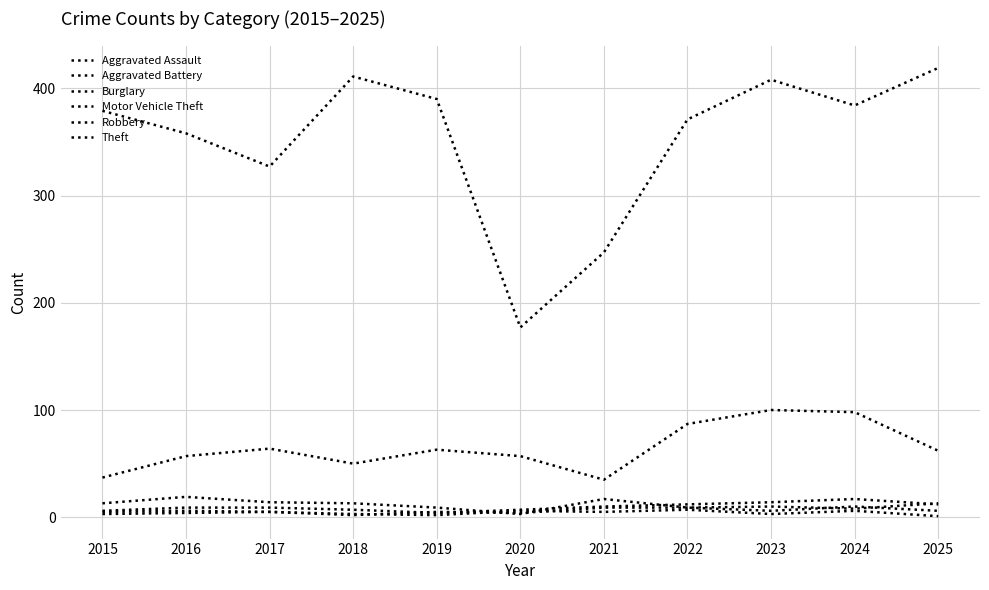

The value of Burglary at 2022 is 9. True or false?

True